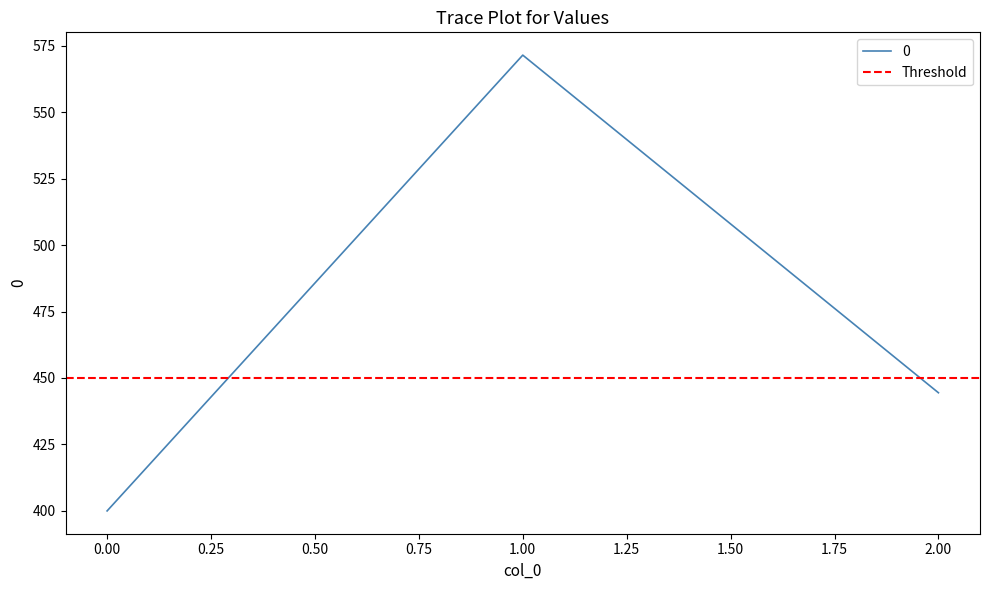

Approximately how many times larger is the value at 0 compared to 2?

0.9